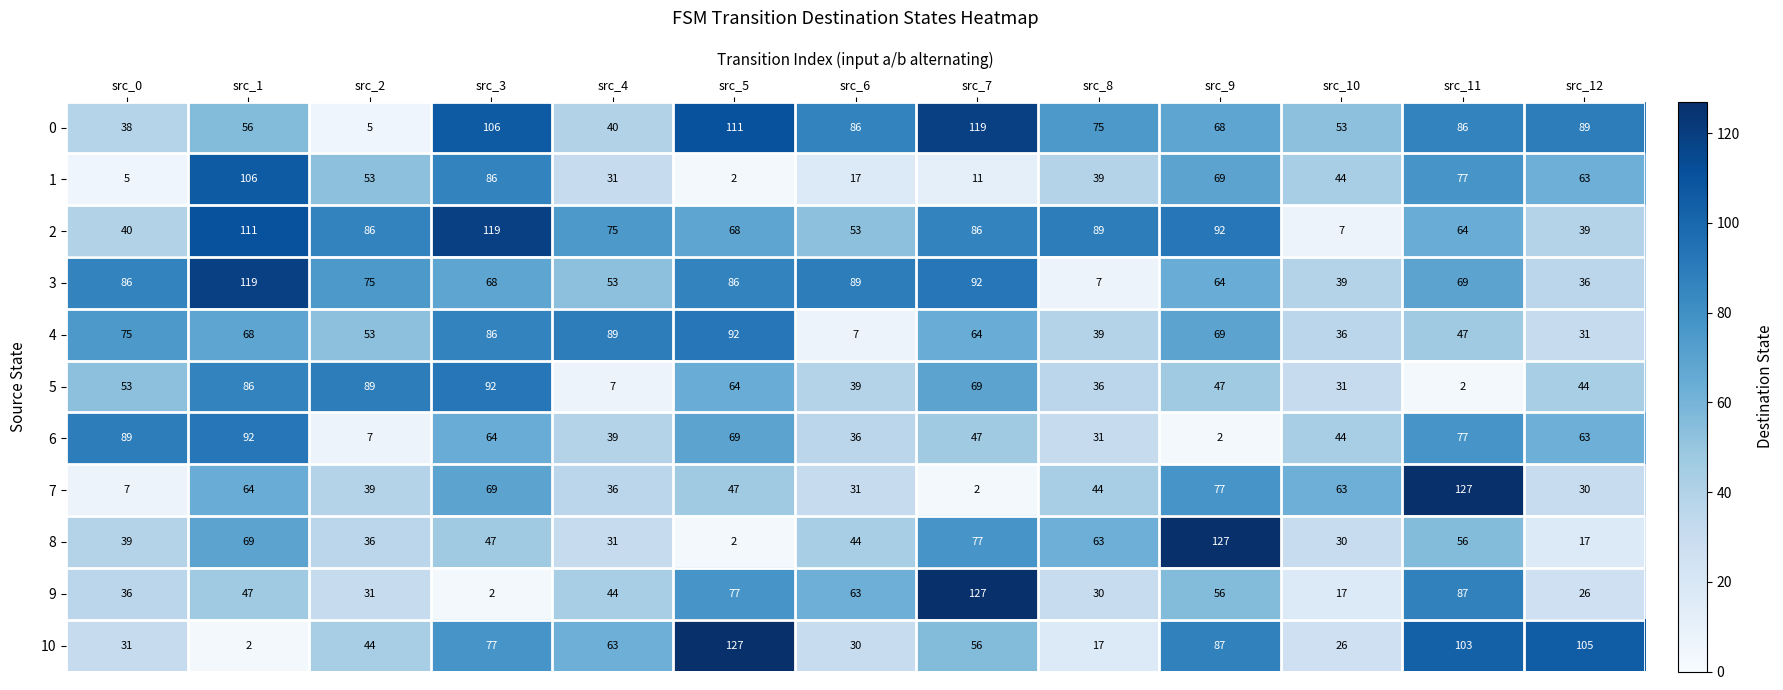

Where is 4 nearest to the value 49?

src_11